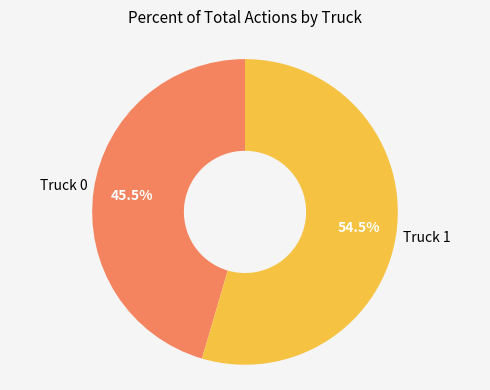

Does any single category account for the majority?

Yes